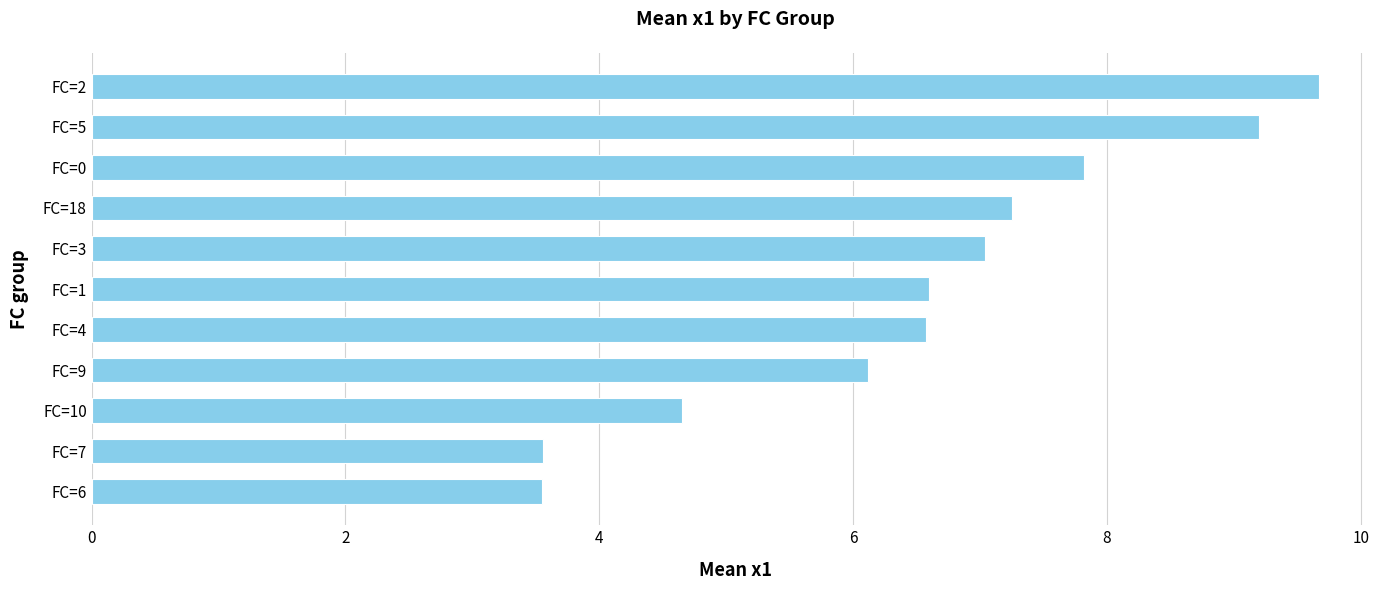

What is the change in value from FC=9 to FC=0?

+1.7